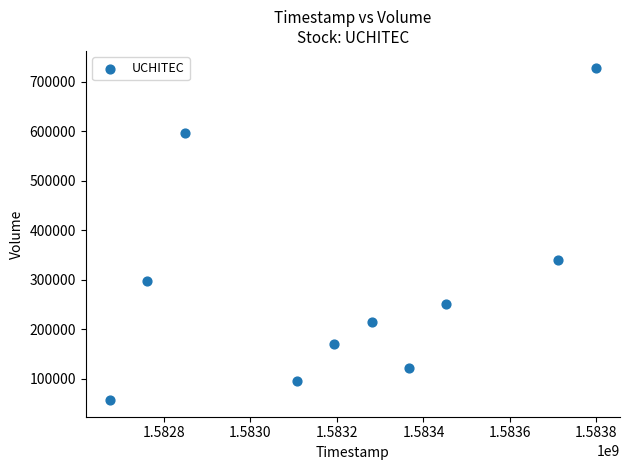

What Y value in the scatter plot is closest to 392850?

340300